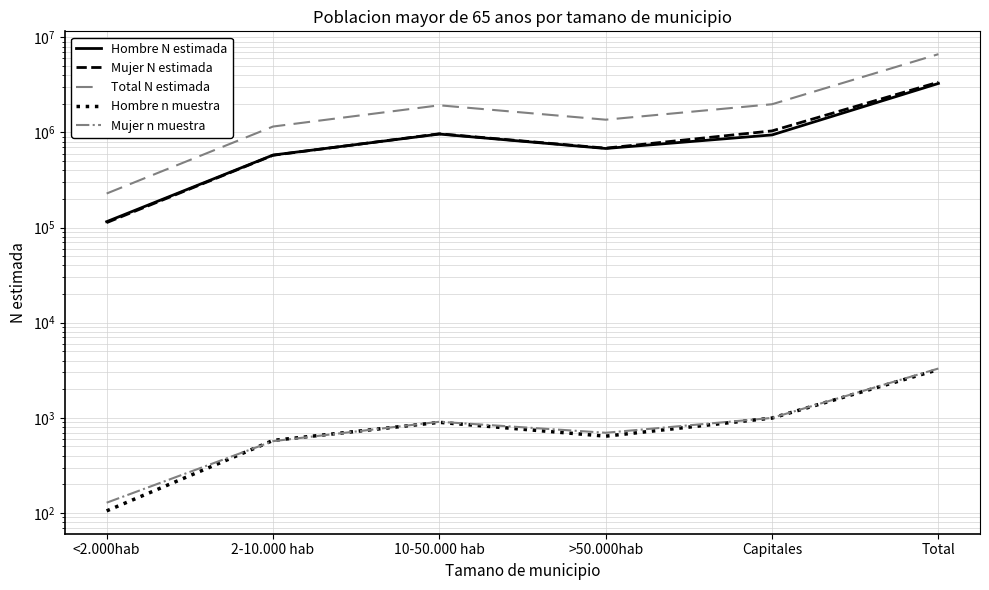

True or false: Total N estimada has more than 0 points higher than both neighbors.

True